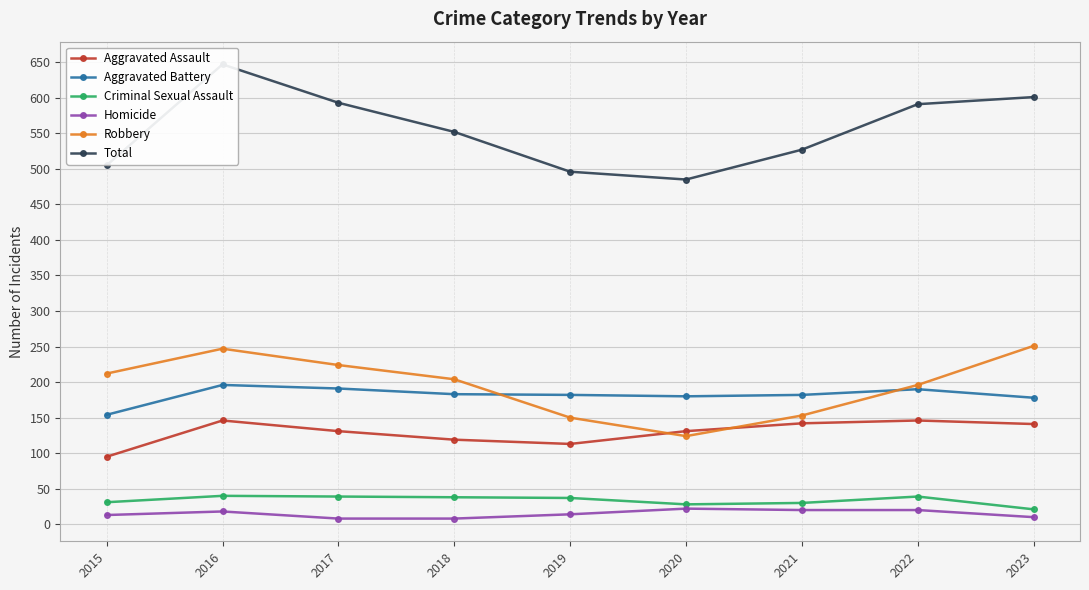

At which category does Aggravated Battery reach its first local peak?

2016